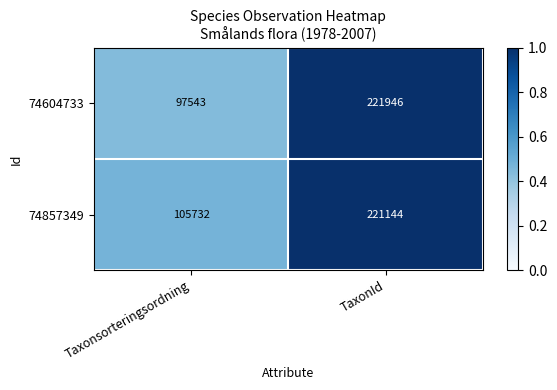

The 74604733 series shows 221946 at TaxonId. True or false?

True